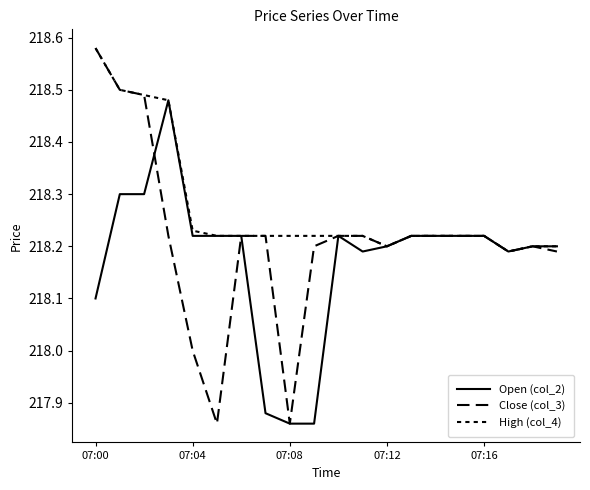

How many lines are shown in the chart?

3